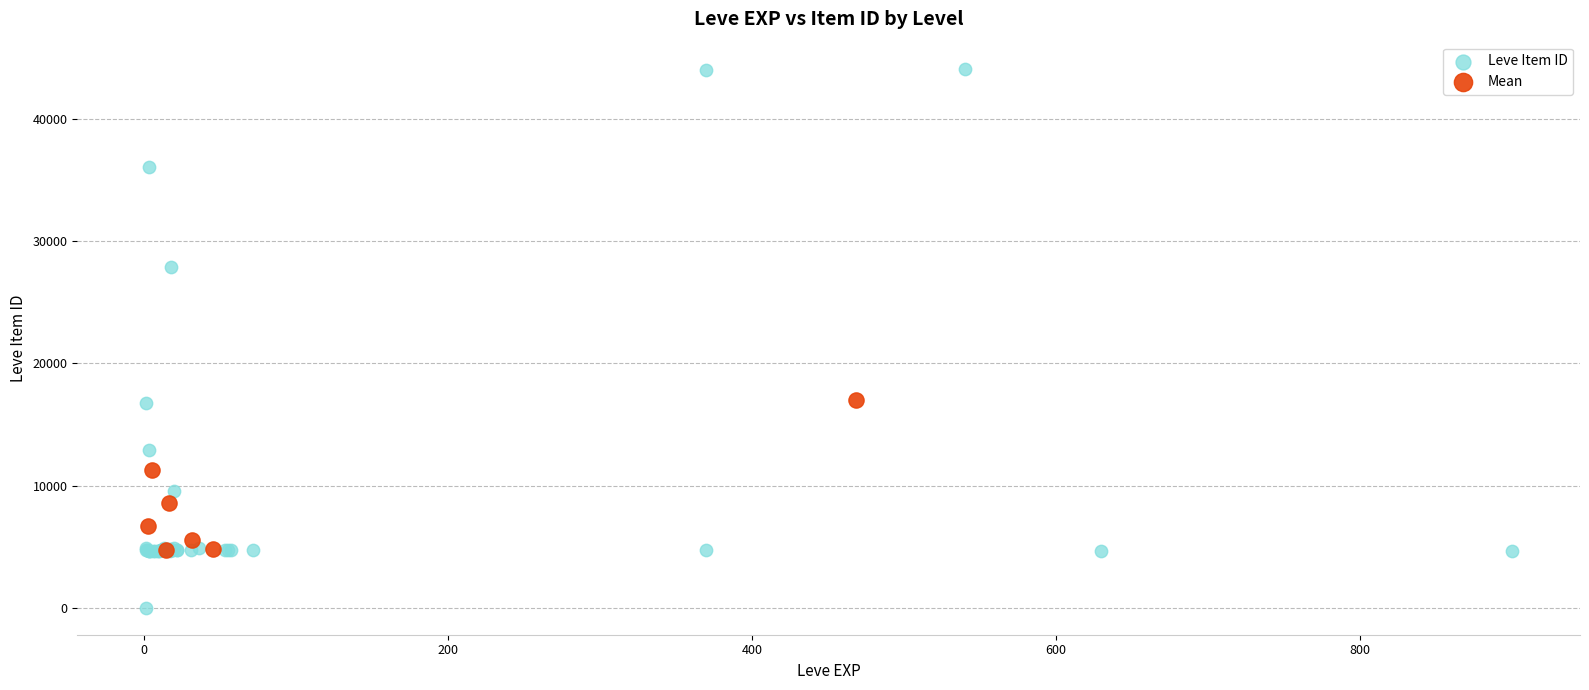

Which series has the largest Y range (max minus min)?

Leve Item ID